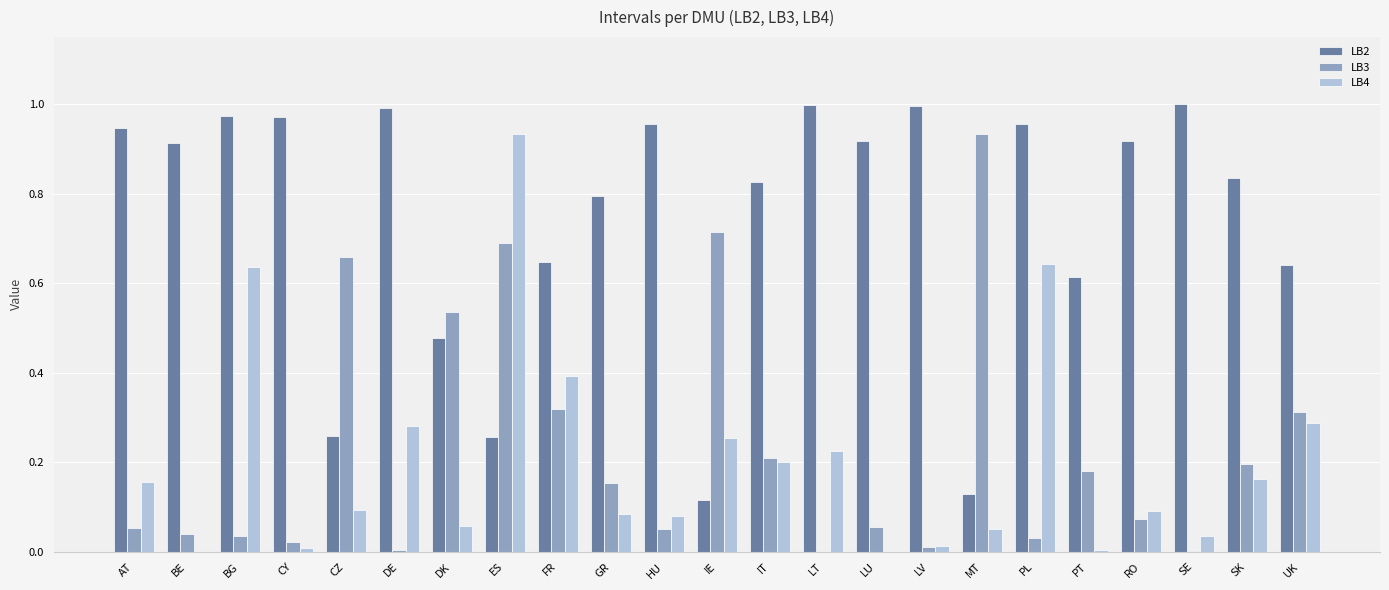

What is the total value across all series at MT?

1.1